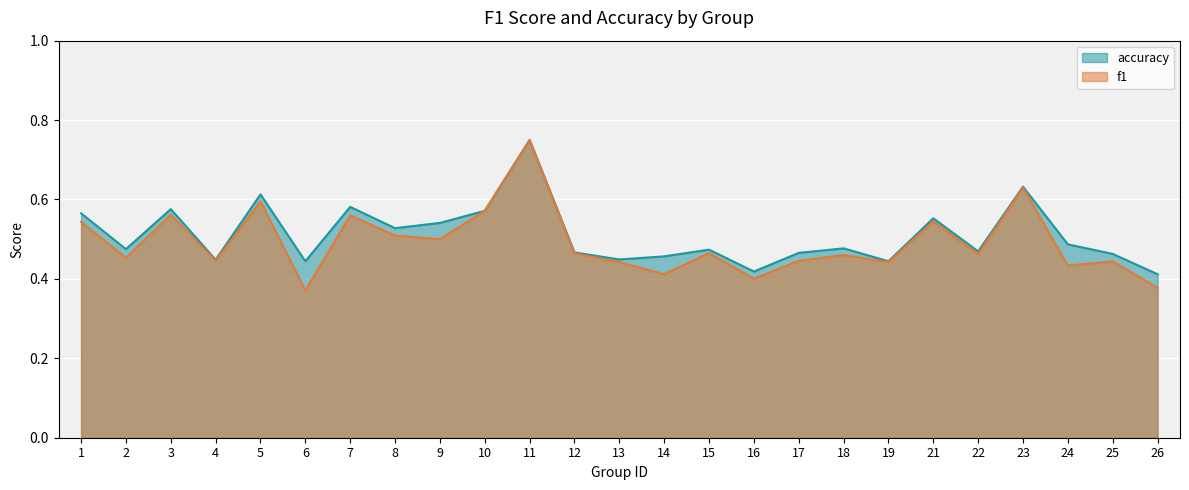

True or false: f1 and accuracy cross at least once.

False